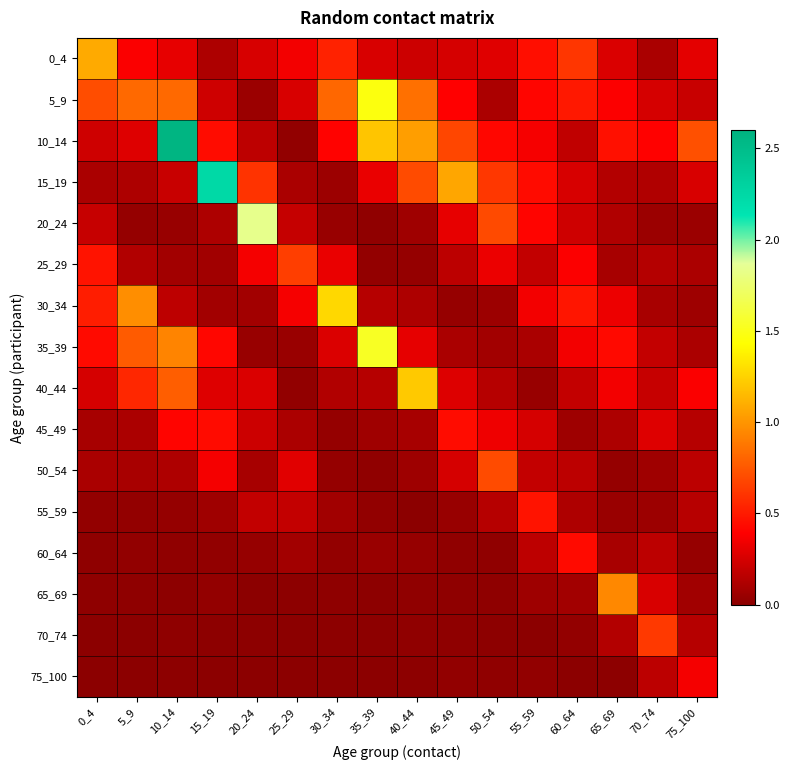

How many data points does each series have?

16